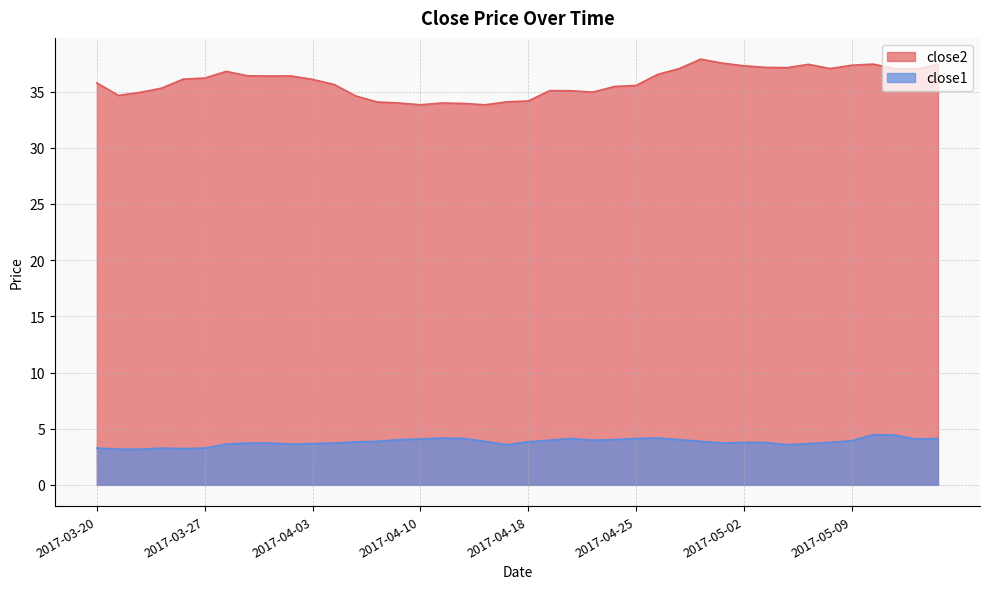

Reading left to right, transcribe all the data shown in this chart.

close2: 2017-03-20=35.8	2017-03-21=34.7	2017-03-22=34.9	2017-03-23=35.3	2017-03-24=36.1	2017-03-27=36.2	2017-03-28=36.8	2017-03-29=36.4	2017-03-30=36.4	2017-03-31=36.4	2017-04-03=36.1	2017-04-04=35.6	2017-04-05=34.6	2017-04-06=34.1	2017-04-07=34.0	2017-04-10=33.8	2017-04-11=34.0	2017-04-12=33.9	2017-04-13=33.8	2017-04-17=34.1	2017-04-18=34.2	2017-04-19=35.1	2017-04-20=35.1	2017-04-21=35.0	2017-04-24=35.5	2017-04-25=35.5	2017-04-26=36.5	2017-04-27=37.0	2017-04-28=37.9	2017-05-01=37.5	2017-05-02=37.3	2017-05-03=37.2	2017-05-04=37.1	2017-05-05=37.4	2017-05-08=37.0	2017-05-09=37.3	2017-05-10=37.4	2017-05-11=37.0	2017-05-12=37.0	2017-05-15=37.4
close1: 2017-03-20=3.3	2017-03-21=3.2	2017-03-22=3.2	2017-03-23=3.3	2017-03-24=3.2	2017-03-27=3.3	2017-03-28=3.6	2017-03-29=3.7	2017-03-30=3.7	2017-03-31=3.6	2017-04-03=3.7	2017-04-04=3.7	2017-04-05=3.8	2017-04-06=3.9	2017-04-07=4.0	2017-04-10=4.1	2017-04-11=4.2	2017-04-12=4.1	2017-04-13=3.9	2017-04-17=3.6	2017-04-18=3.8	2017-04-19=4.0	2017-04-20=4.1	2017-04-21=4.0	2017-04-24=4.0	2017-04-25=4.1	2017-04-26=4.2	2017-04-27=4.0	2017-04-28=3.9	2017-05-01=3.7	2017-05-02=3.8	2017-05-03=3.8	2017-05-04=3.6	2017-05-05=3.7	2017-05-08=3.8	2017-05-09=3.9	2017-05-10=4.5	2017-05-11=4.4	2017-05-12=4.1	2017-05-15=4.1